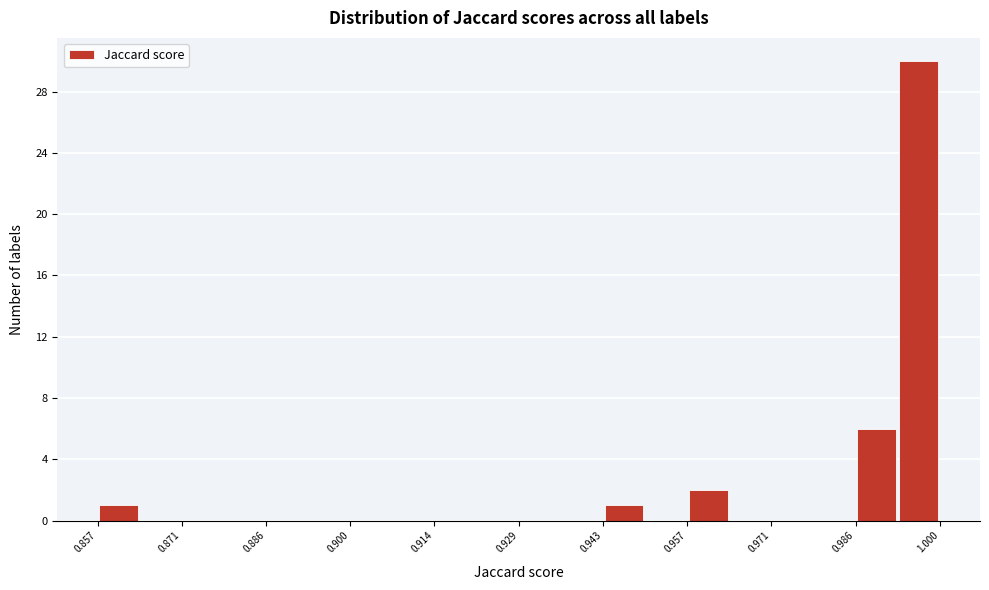

Read against the x-axis, roughly where is the centre of the tallest bar?

0.996